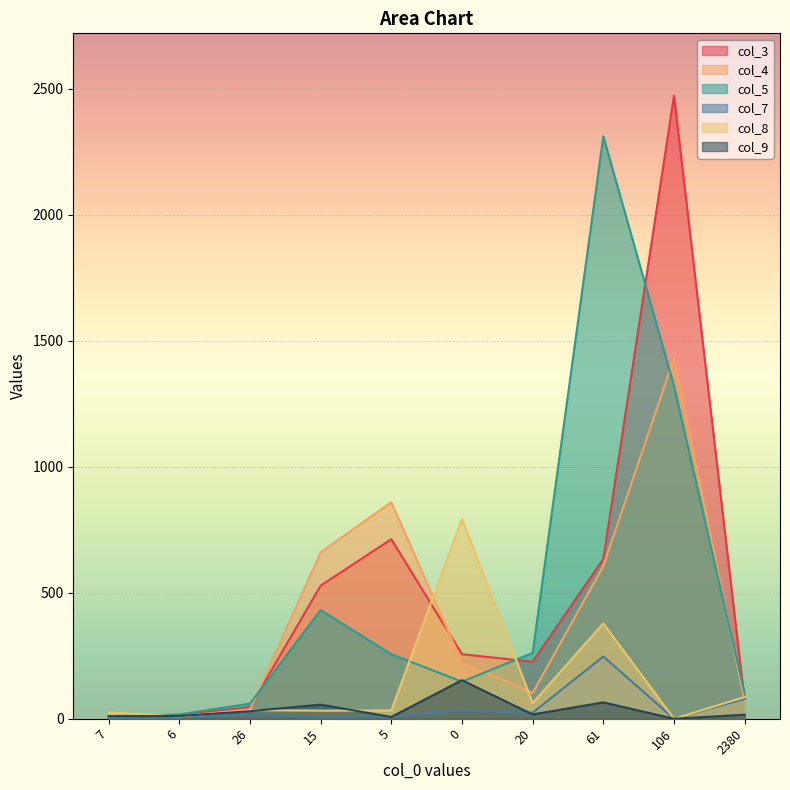

Is the value of col_4 at 106 greater than the value of col_7 at 5?

Yes